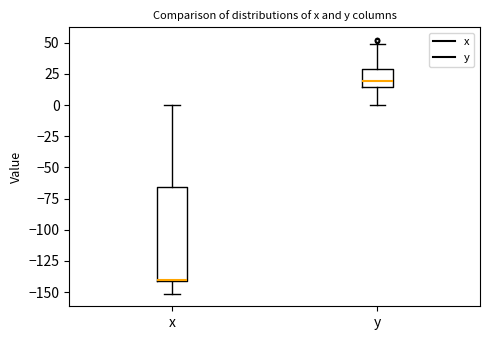

Which box's median line is the highest?

y